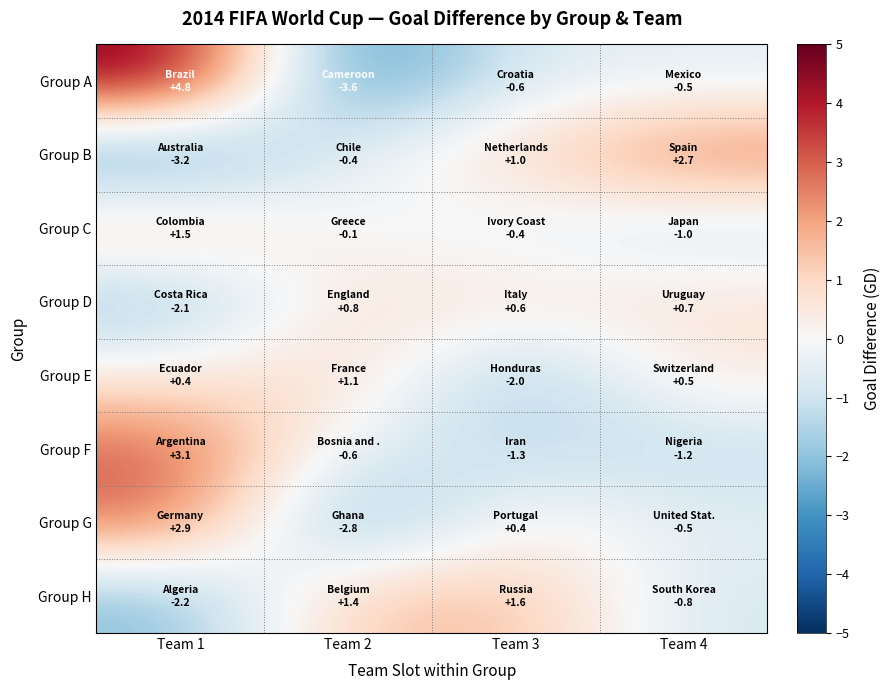

Between Team 4 and Team 1, which is larger?

Team 1